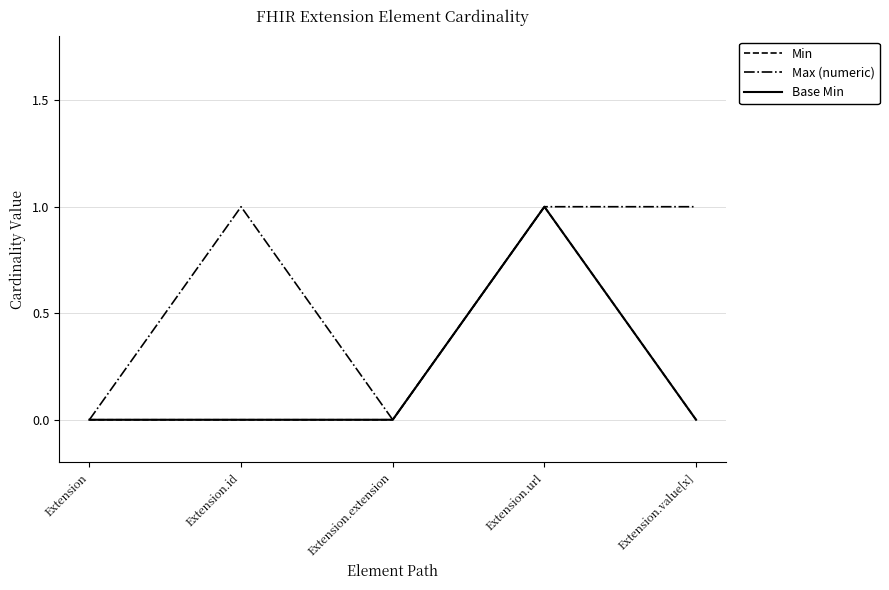

Which series has the widest spread of values?

Min